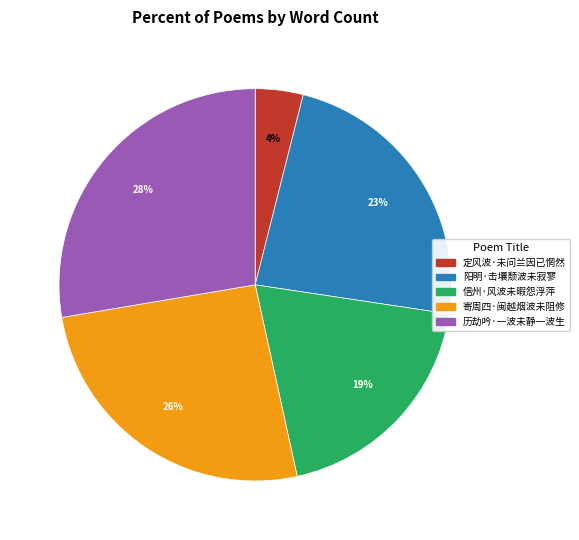

Does 寄周四·闽越烟波未阻修 represent more than half of the total?

No